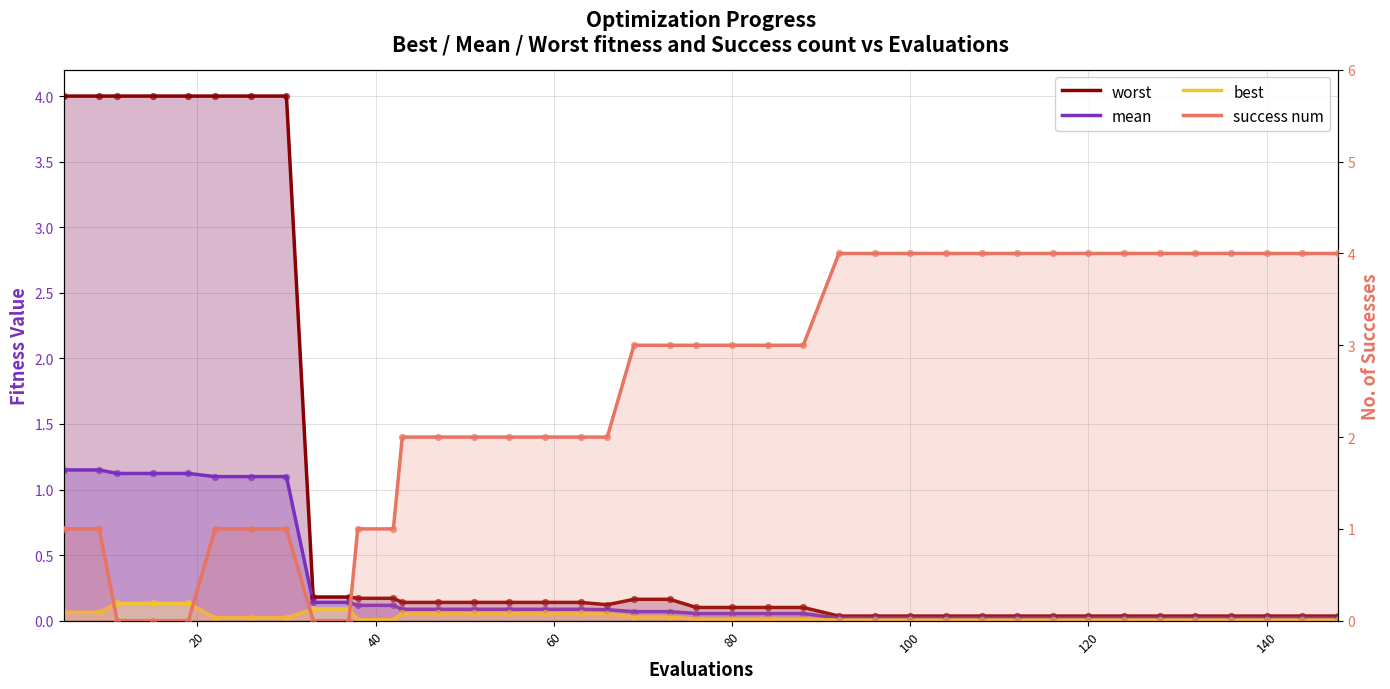

Which series has the largest total across all categories?

success num